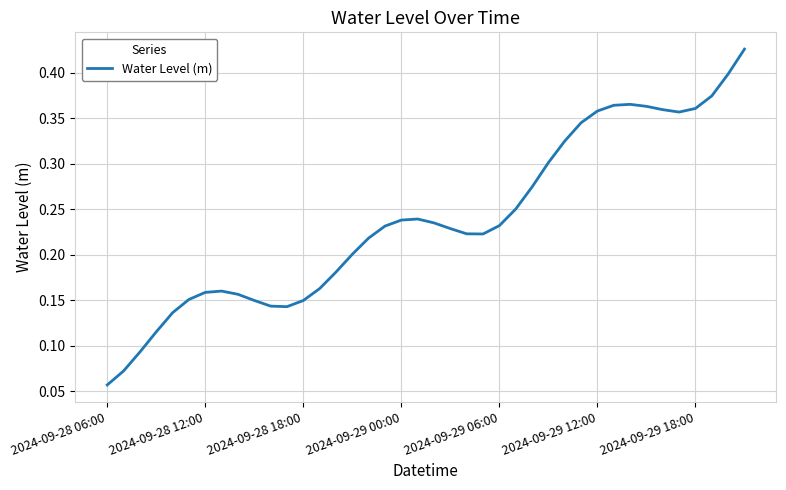

Where is the data nearest to the value 0?

2024-09-28 06:00